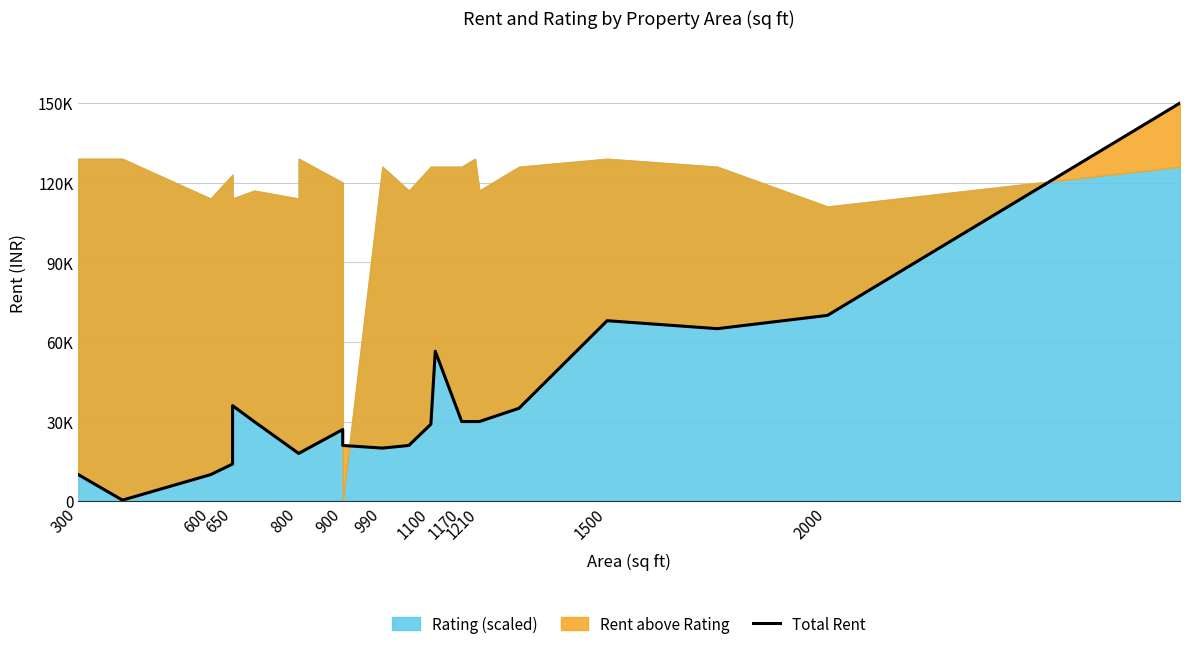

What is the difference between the second highest and second lowest values?

60000